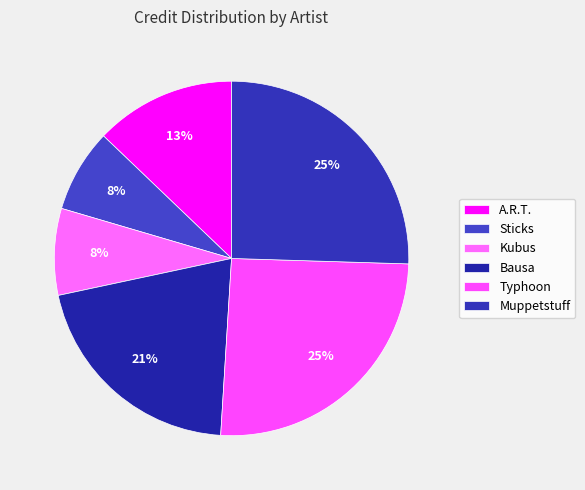

Which category has the biggest portion of the pie?

Typhoon